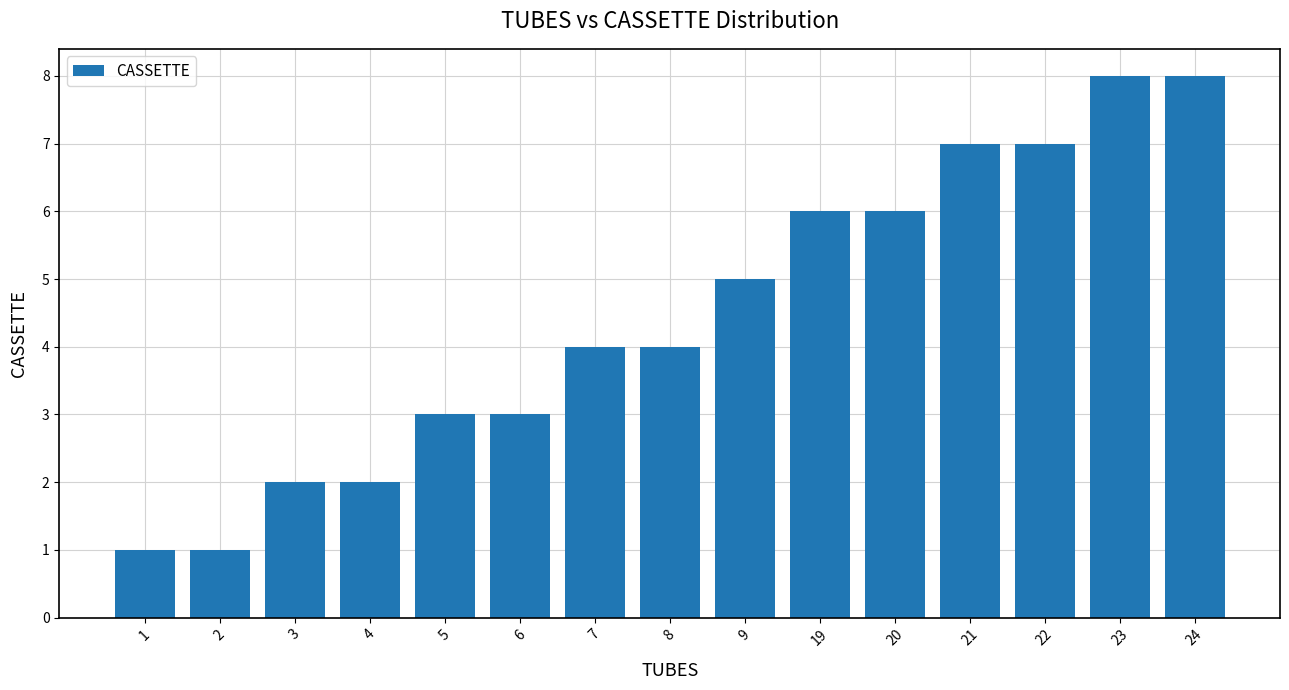

Is it true that the value at 3 is 3?

False